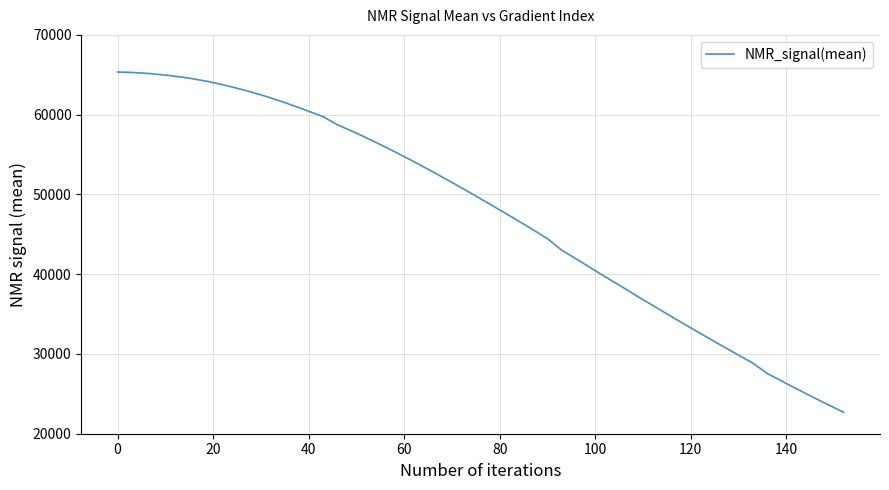

What is the minimum value shown in the chart?

22689.4